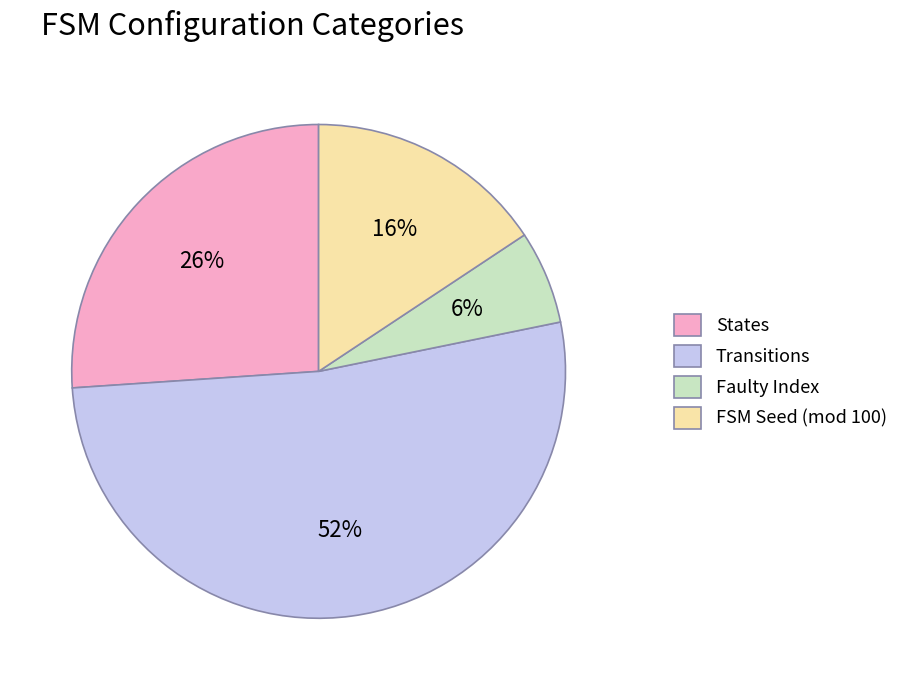

To the nearest percent, what is the average slice percentage?

25%